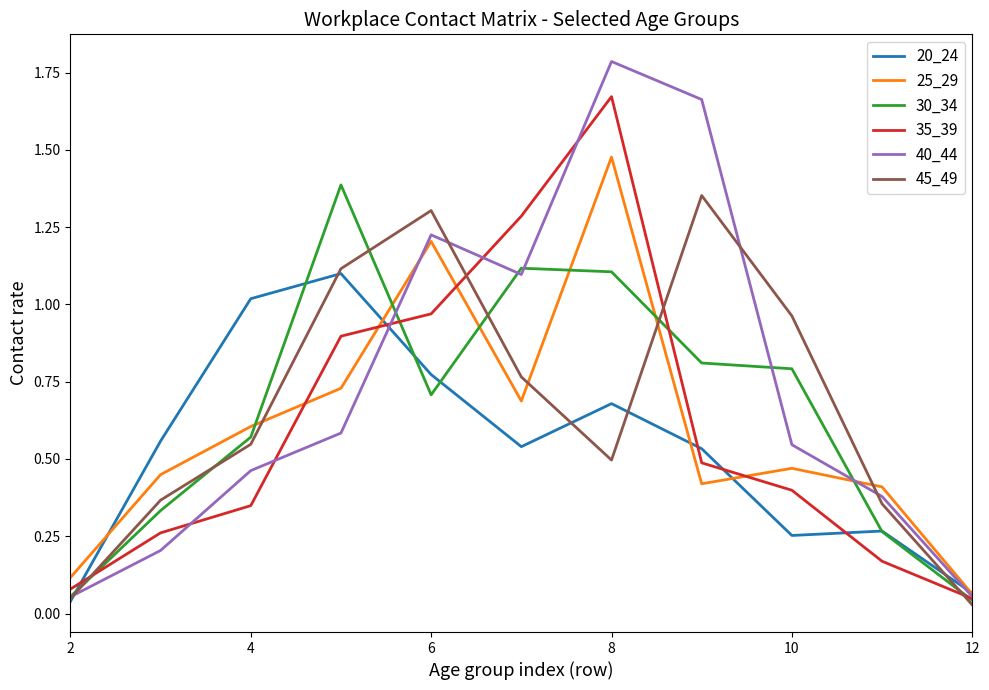

What is the greatest value displayed?

1.8